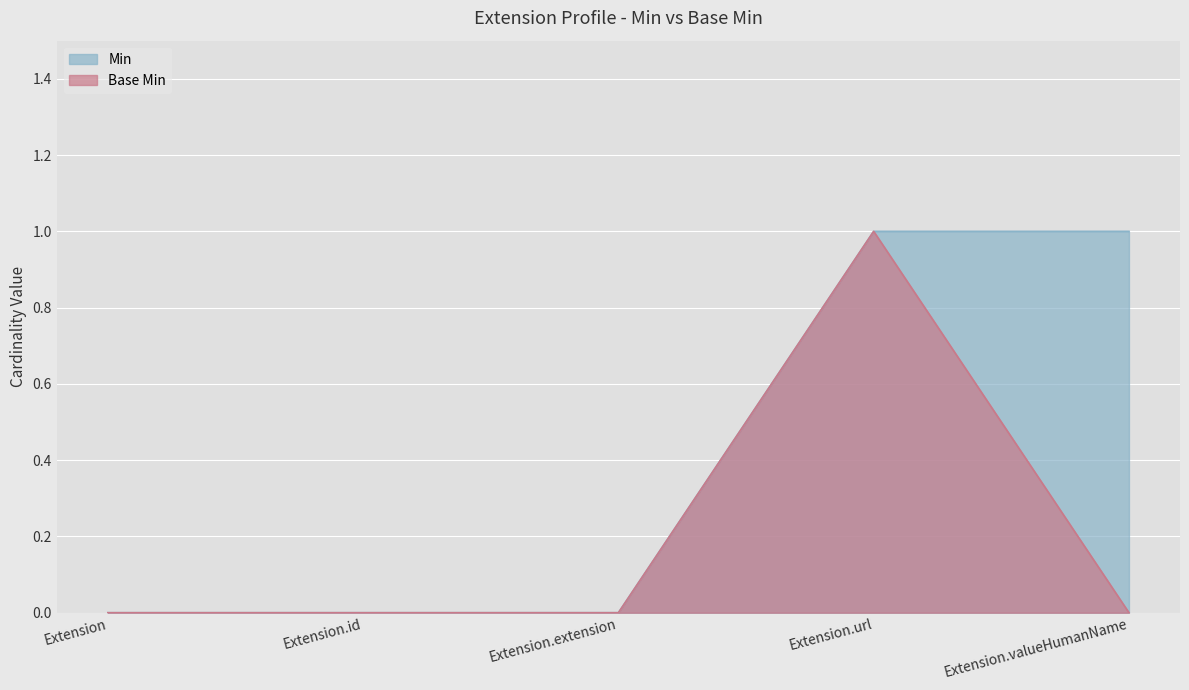

True or false: Base Min and Min cross at least once.

False